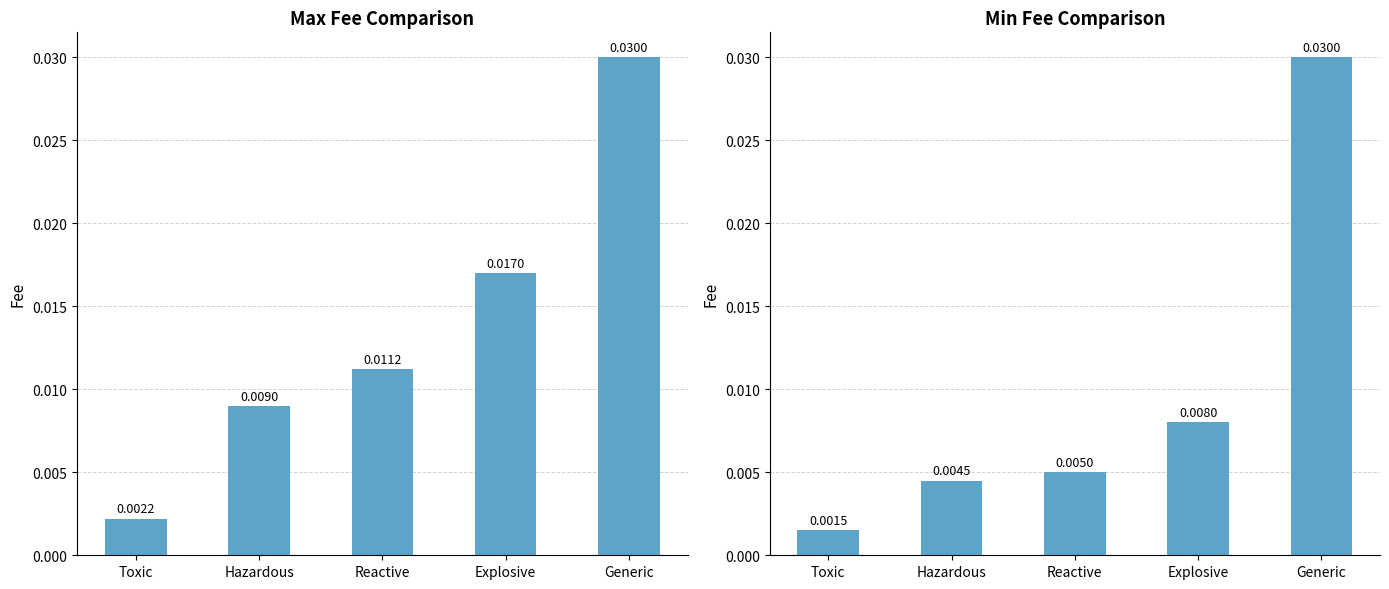

Rank the categories by Min Fee value from lowest to highest.

Toxic, Hazardous, Reactive, Explosive, Generic